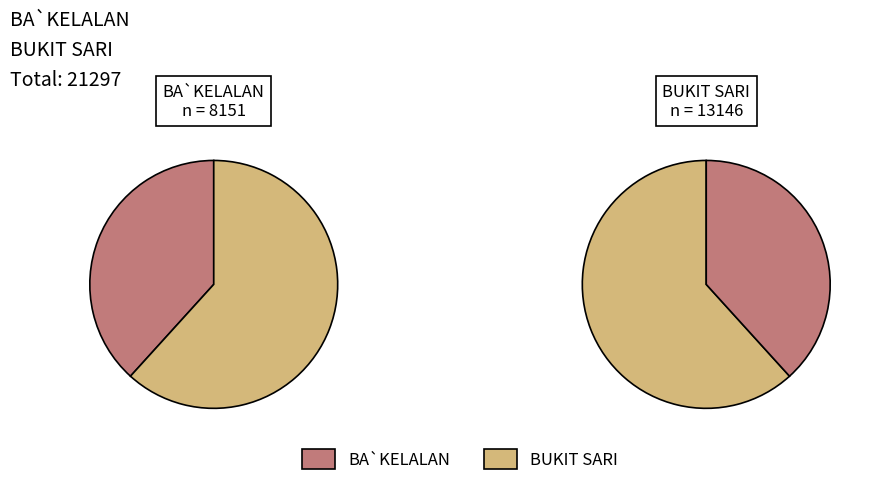

To the nearest percent, what is the difference between the BUKIT SARI and BA`KELALAN slice percentages?

23%